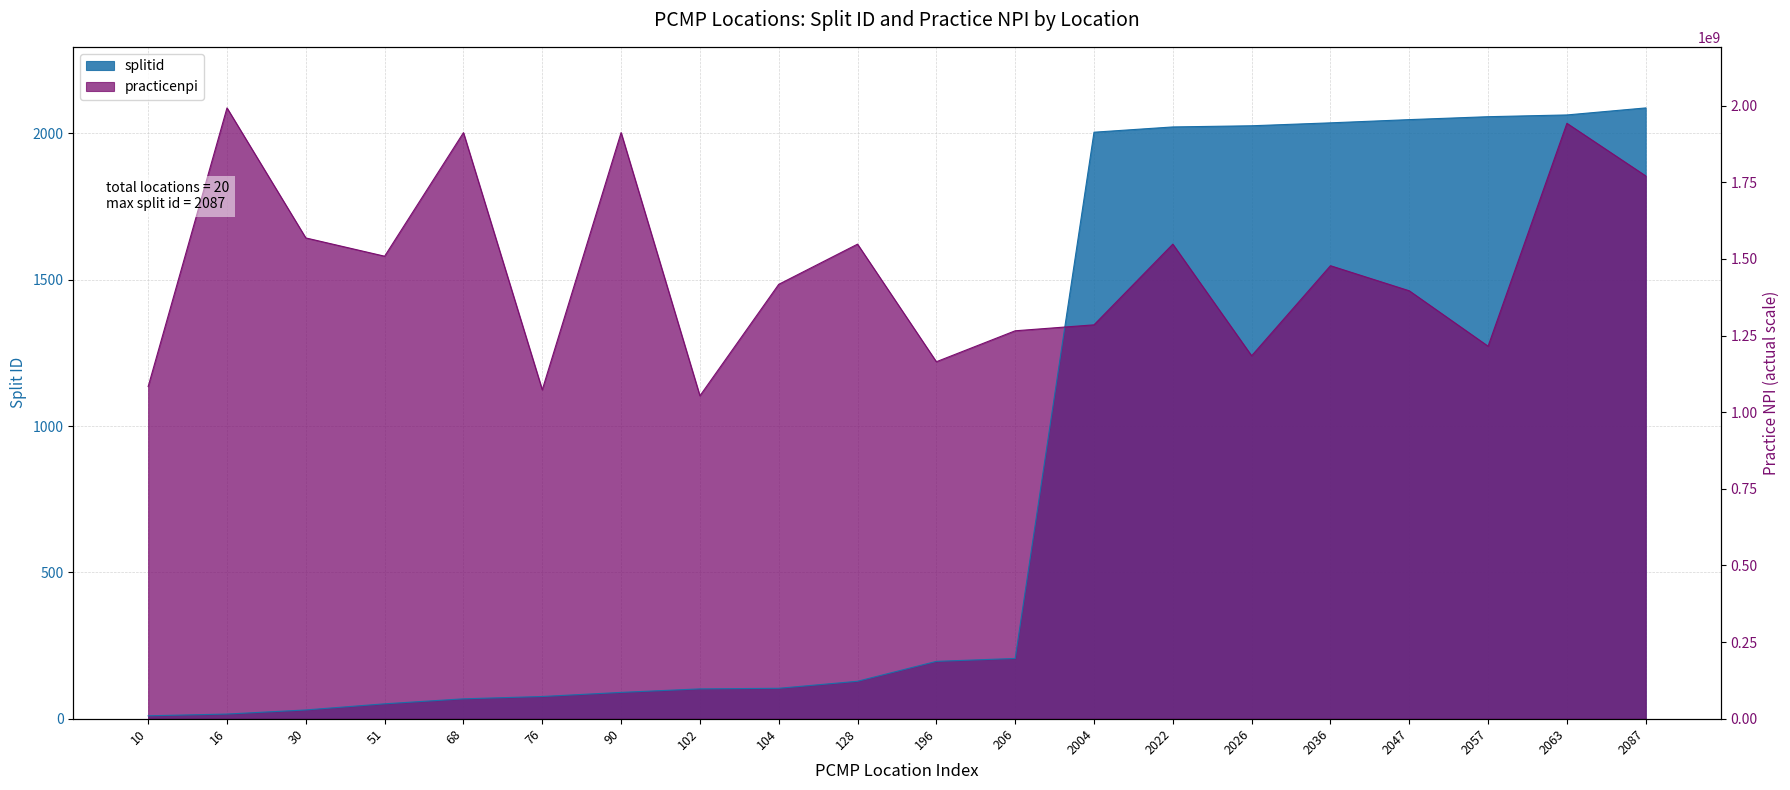

What are all the series names shown in the legend?

splitid, practicenpi